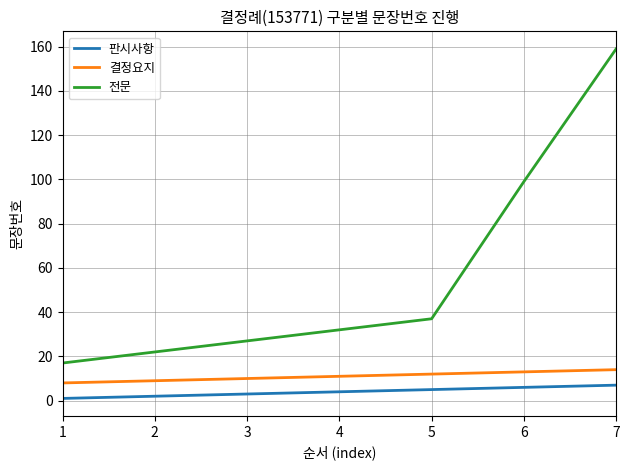

Reading left to right, list all the values displayed in this chart.

판시사항: 1=1	2=2	3=3	4=4	5=5	6=6	7=7
결정요지: 1=8	2=9	3=10	4=11	5=12	6=13	7=14
전문: 1=17	2=22	3=27	4=32	5=37	6=99	7=159